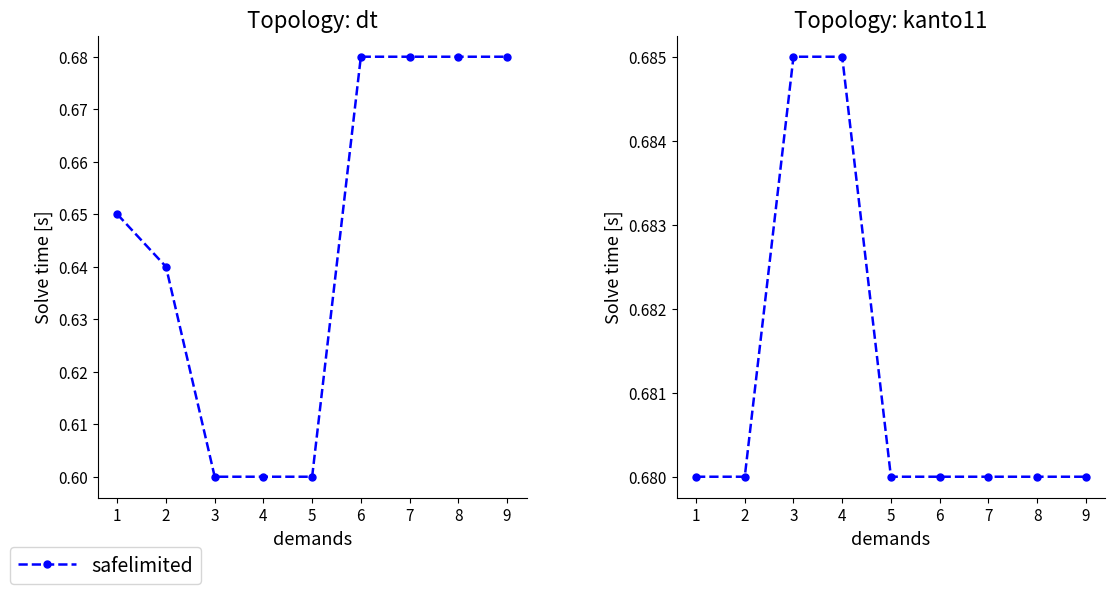

What is the value of the 3rd point from the left?

0.7